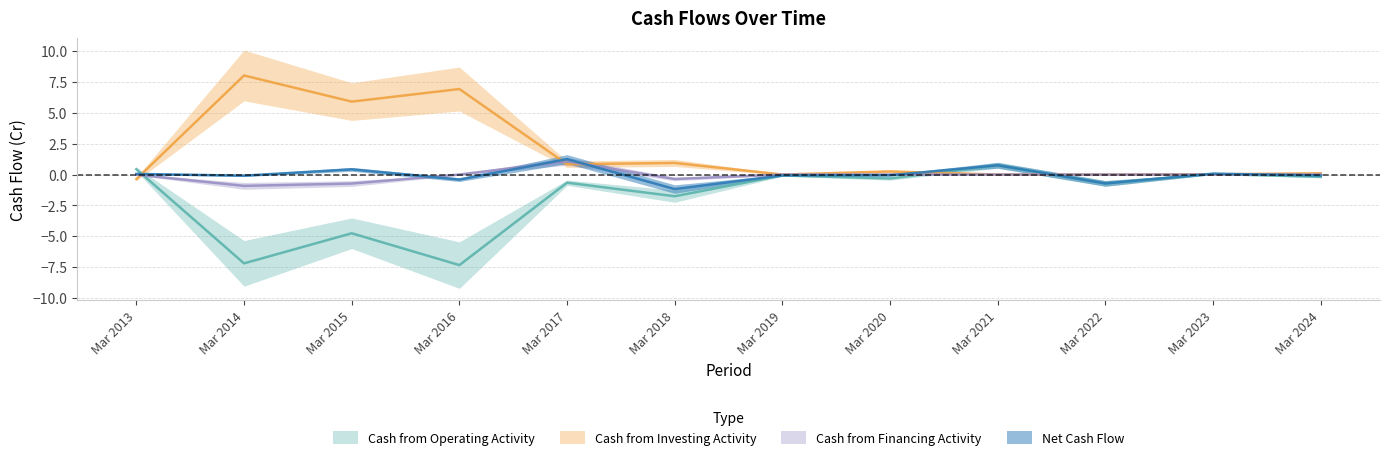

Reading right to left, transcribe all the data shown in this chart.

Cash from Operating Activity: -0.2	0.1	-0.7	0.8	-0.3	-0.1	-1.8	-0.7	-7.3	-4.8	-7.2	0.4
Cash from Investing Activity: 0.1	0.0	0.0	0.0	0.2	0.0	0.9	0.8	6.9	5.9	8.0	-0.4
Cash from Financing Activity: 0.0	0.0	0.0	0.0	0.0	0.0	-0.4	1.1	0.0	-0.7	-0.9	-0.0
Net Cash Flow: -0.1	0.1	-0.7	0.8	-0.1	-0.1	-1.2	1.2	-0.4	0.4	-0.1	0.1